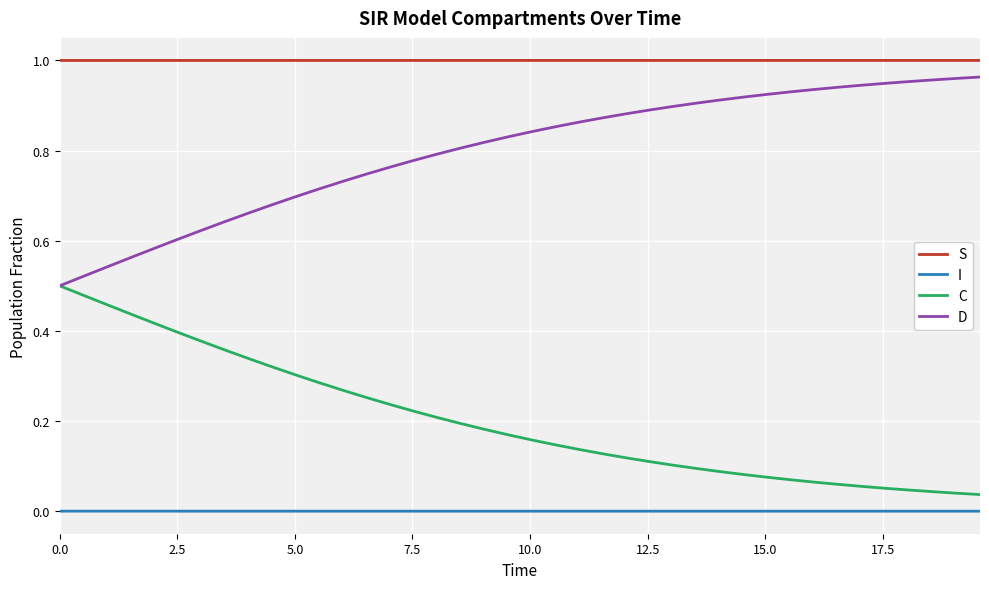

True or false: D and I cross at least once.

False